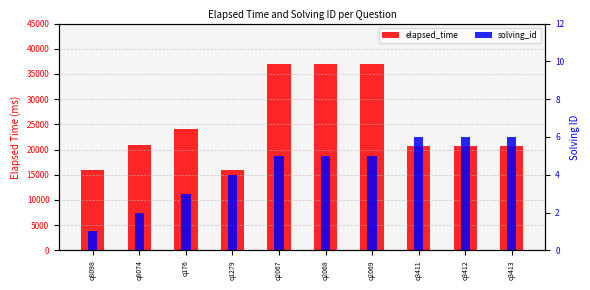

Is it true that solving_id equals 6 at q3411?

True